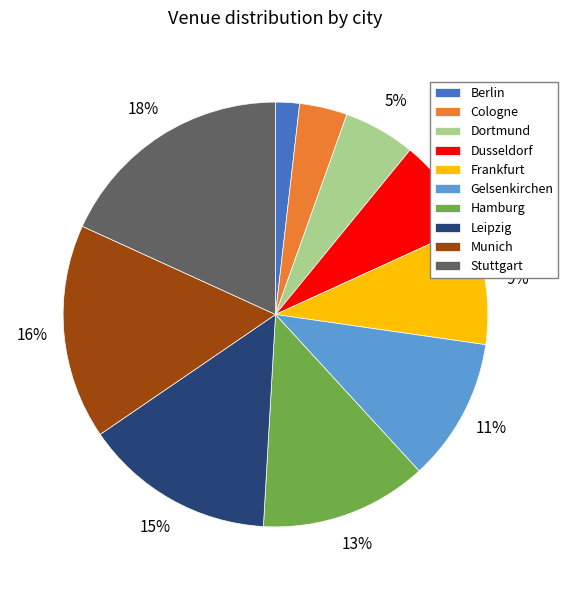

Do Frankfurt and Dortmund together represent more than half of the pie?

No